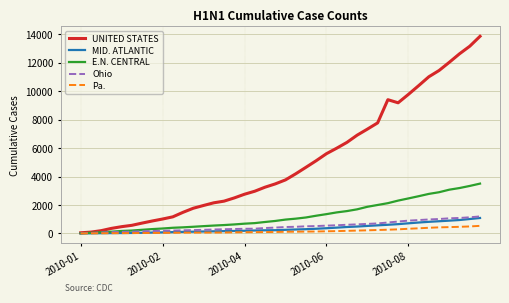

What is the maximum value for E.N. CENTRAL?

3509